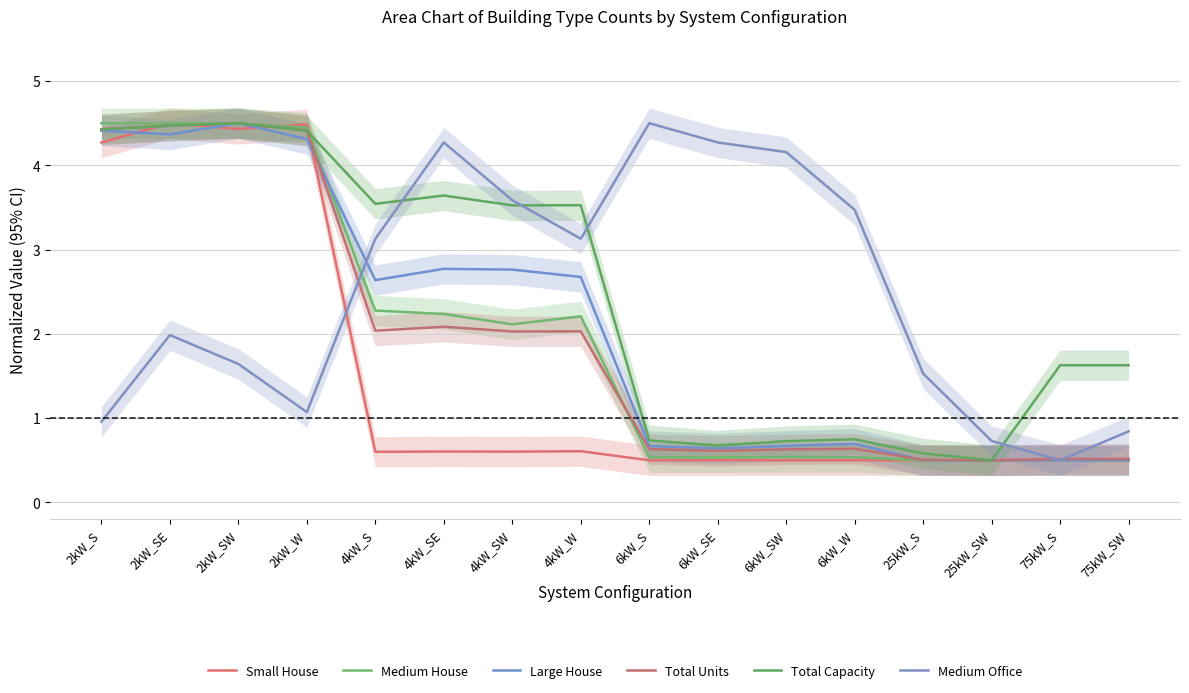

What is the difference between the maximum and second lowest values in the Medium Office series?

3.8